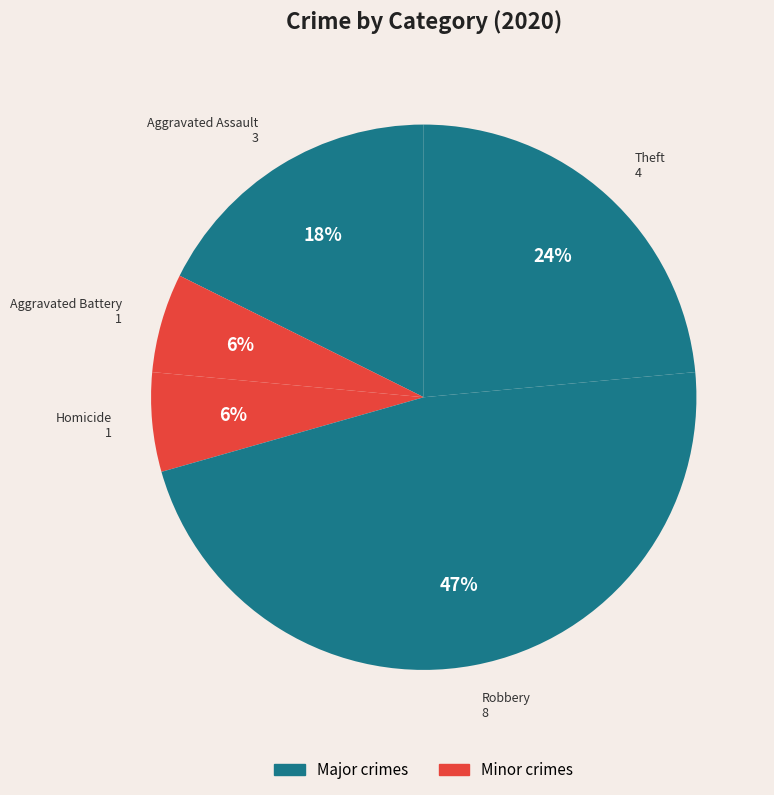

Is there any slice that represents more than half of the pie?

No